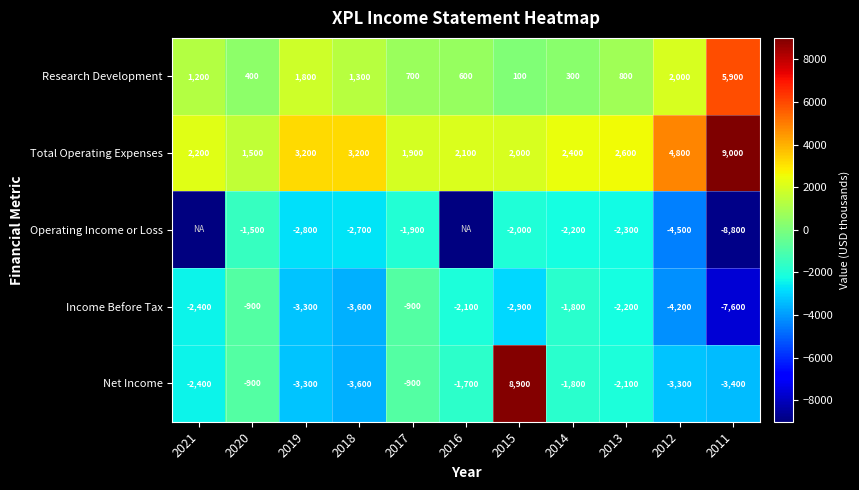

What is the difference between the maximum and second lowest values in the Net Income series?

12300